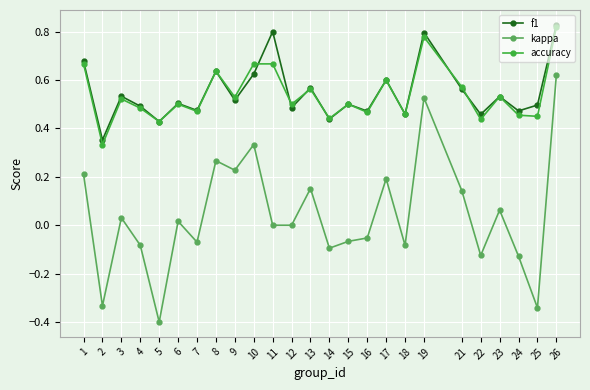

How many interior local peaks does the f1 series have?

9